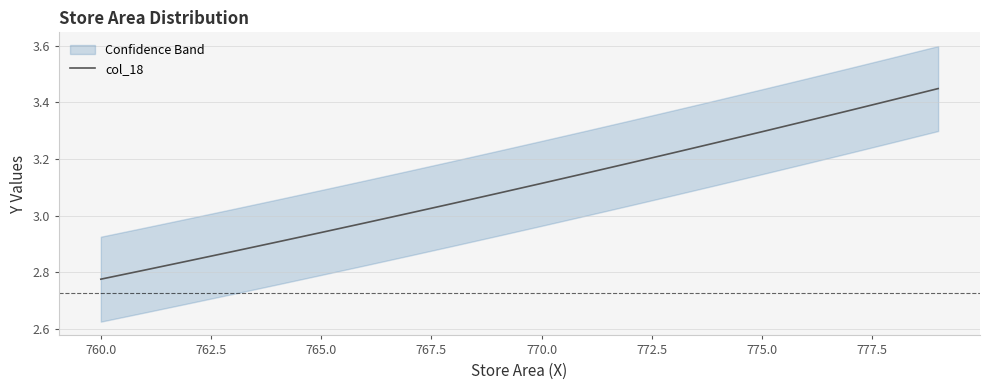

What is the value of the 4th point from the left?

2.9